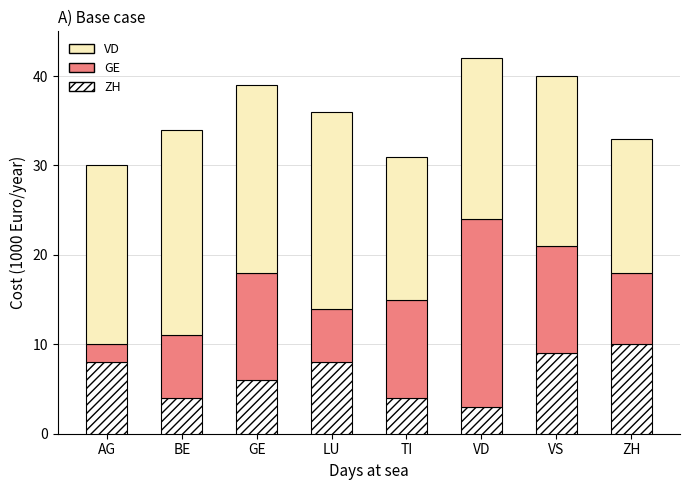

How many data points in ZH are less than 8?

4